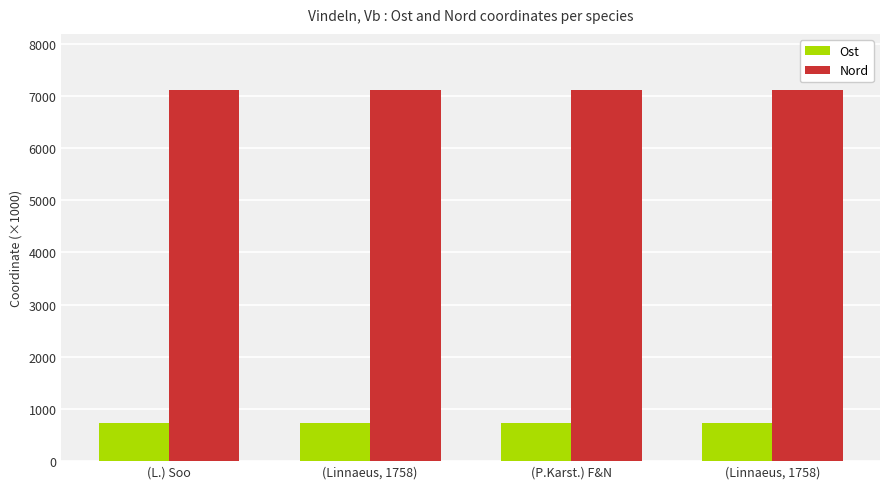

At which category is the sum across all series the highest?

(L.) Soo